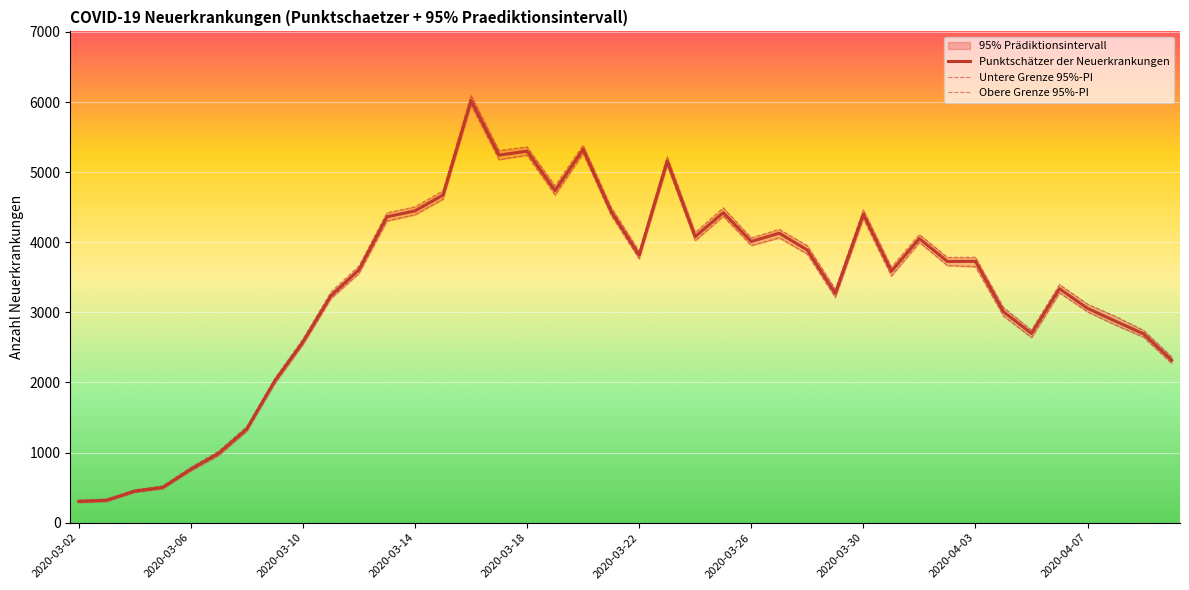

What position from the left is 2020-04-01?

31